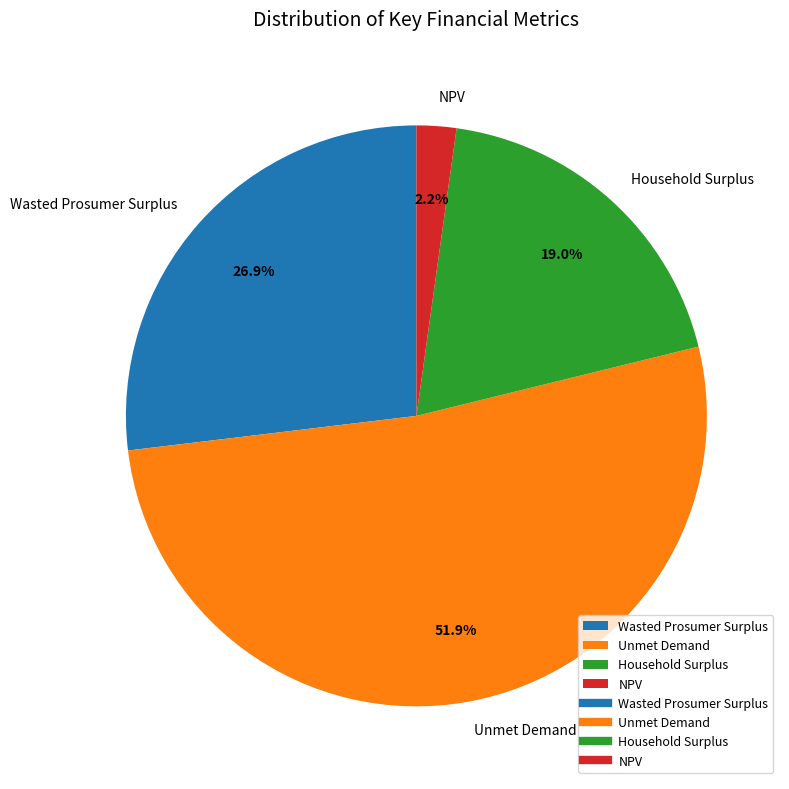

Is it true that Household Surplus is 11% of the pie?

False